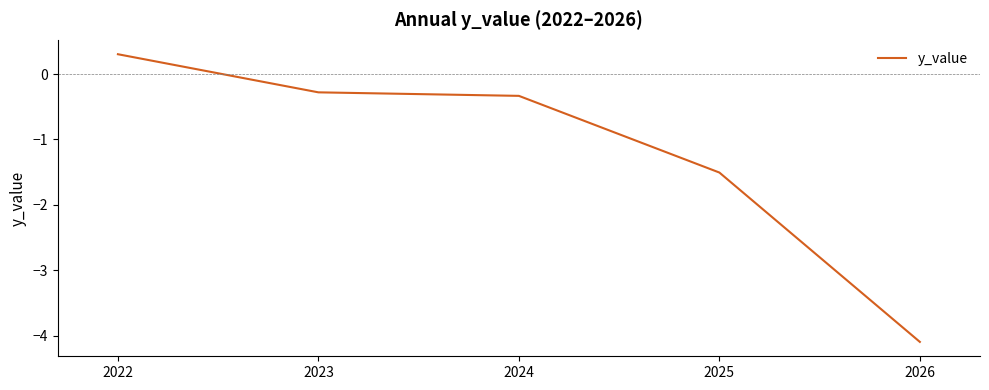

Between 2023 and 2022, which is larger?

2022